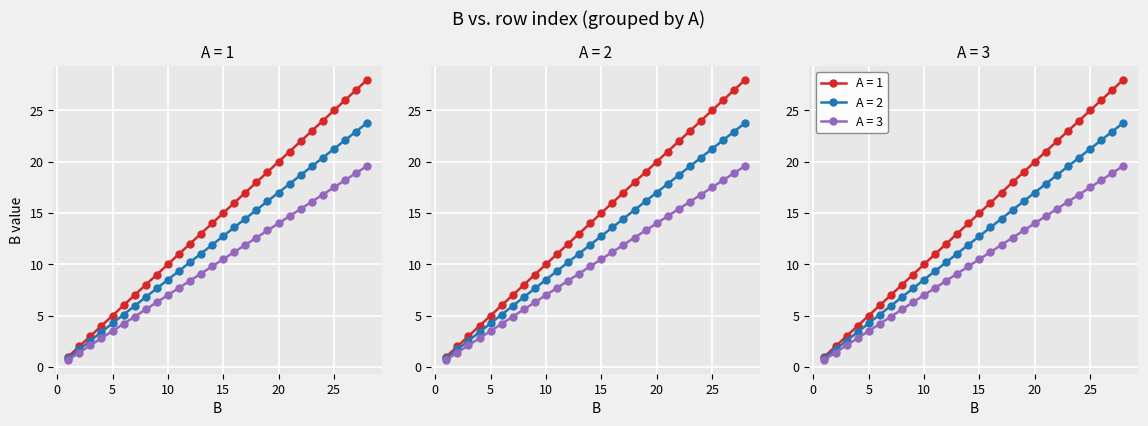

Which series has the largest range (max minus min)?

A=1